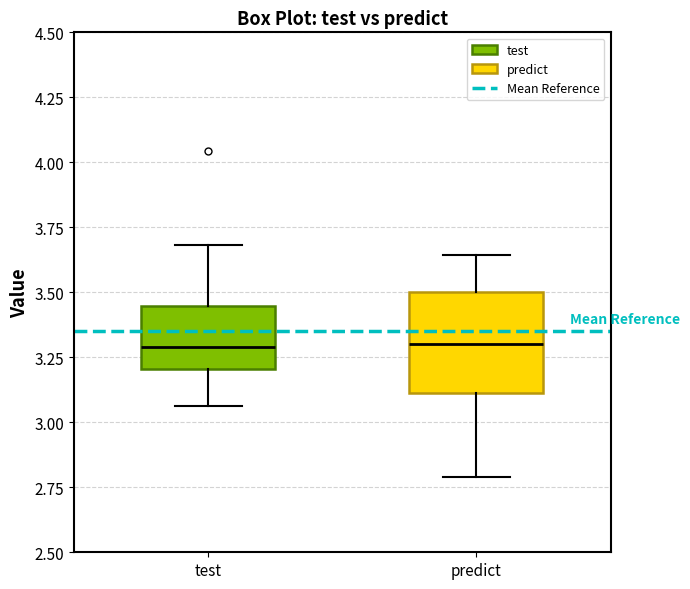

Comparing the boxes themselves (not the whiskers), which one is the tallest?

predict